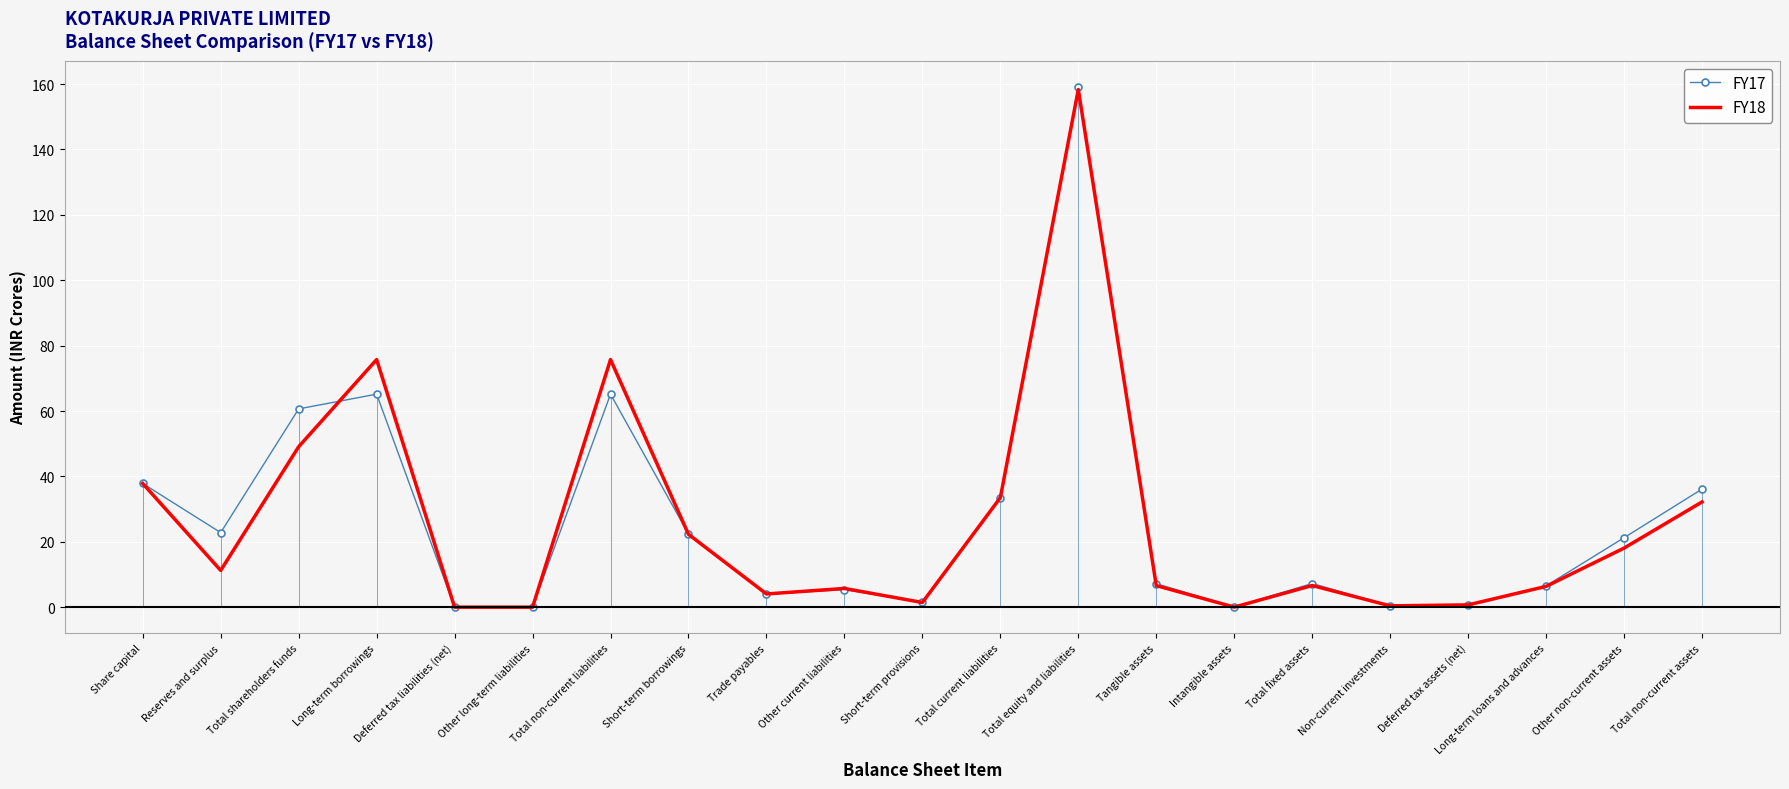

Reading left to right, list all the values displayed in this chart.

FY17: Share capital=37.8	Reserves and surplus=22.8	Total shareholders funds=60.7	Long-term borrowings=65.2	Deferred tax liabilities (net)=0.0	Other long-term liabilities=0.0	Total non-current liabilities=65.2	Short-term borrowings=22.4	Trade payables=4.0	Other current liabilities=5.4	Short-term provisions=1.6	Total current liabilities=33.3	Total equity and liabilities=159.1	Tangible assets=7.2	Intangible assets=0.0	Total fixed assets=7.2	Non-current investments=0.4	Deferred tax assets (net)=0.7	Long-term loans and advances=6.5	Other non-current assets=21.3	Total non-current assets=36.1
FY18: Share capital=37.8	Reserves and surplus=11.2	Total shareholders funds=49.1	Long-term borrowings=75.7	Deferred tax liabilities (net)=0.0	Other long-term liabilities=0.0	Total non-current liabilities=75.7	Short-term borrowings=22.3	Trade payables=4.0	Other current liabilities=5.7	Short-term provisions=1.4	Total current liabilities=33.5	Total equity and liabilities=158.3	Tangible assets=6.6	Intangible assets=0.0	Total fixed assets=6.6	Non-current investments=0.4	Deferred tax assets (net)=0.7	Long-term loans and advances=6.4	Other non-current assets=18.1	Total non-current assets=32.2